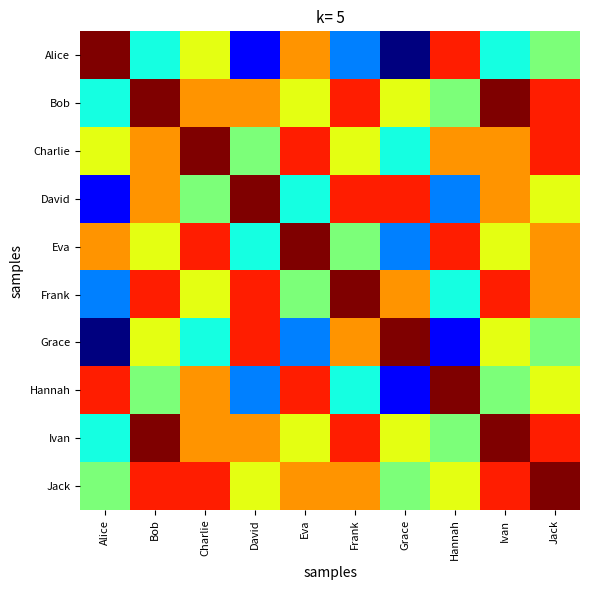

Reading left to right, transcribe all the data shown in this chart.

Alice: Alice=1.0	Bob=0.4	Charlie=0.6	David=0.1	Eva=0.8	Frank=0.2	Grace=0.0	Hannah=0.9	Ivan=0.4	Jack=0.5
Bob: Alice=0.4	Bob=1.0	Charlie=0.8	David=0.8	Eva=0.6	Frank=0.9	Grace=0.6	Hannah=0.5	Ivan=1.0	Jack=0.9
Charlie: Alice=0.6	Bob=0.8	Charlie=1.0	David=0.5	Eva=0.9	Frank=0.6	Grace=0.4	Hannah=0.8	Ivan=0.8	Jack=0.9
David: Alice=0.1	Bob=0.8	Charlie=0.5	David=1.0	Eva=0.4	Frank=0.9	Grace=0.9	Hannah=0.2	Ivan=0.8	Jack=0.6
Eva: Alice=0.8	Bob=0.6	Charlie=0.9	David=0.4	Eva=1.0	Frank=0.5	Grace=0.2	Hannah=0.9	Ivan=0.6	Jack=0.8
Frank: Alice=0.2	Bob=0.9	Charlie=0.6	David=0.9	Eva=0.5	Frank=1.0	Grace=0.8	Hannah=0.4	Ivan=0.9	Jack=0.8
Grace: Alice=0.0	Bob=0.6	Charlie=0.4	David=0.9	Eva=0.2	Frank=0.8	Grace=1.0	Hannah=0.1	Ivan=0.6	Jack=0.5
Hannah: Alice=0.9	Bob=0.5	Charlie=0.8	David=0.2	Eva=0.9	Frank=0.4	Grace=0.1	Hannah=1.0	Ivan=0.5	Jack=0.6
Ivan: Alice=0.4	Bob=1.0	Charlie=0.8	David=0.8	Eva=0.6	Frank=0.9	Grace=0.6	Hannah=0.5	Ivan=1.0	Jack=0.9
Jack: Alice=0.5	Bob=0.9	Charlie=0.9	David=0.6	Eva=0.8	Frank=0.8	Grace=0.5	Hannah=0.6	Ivan=0.9	Jack=1.0